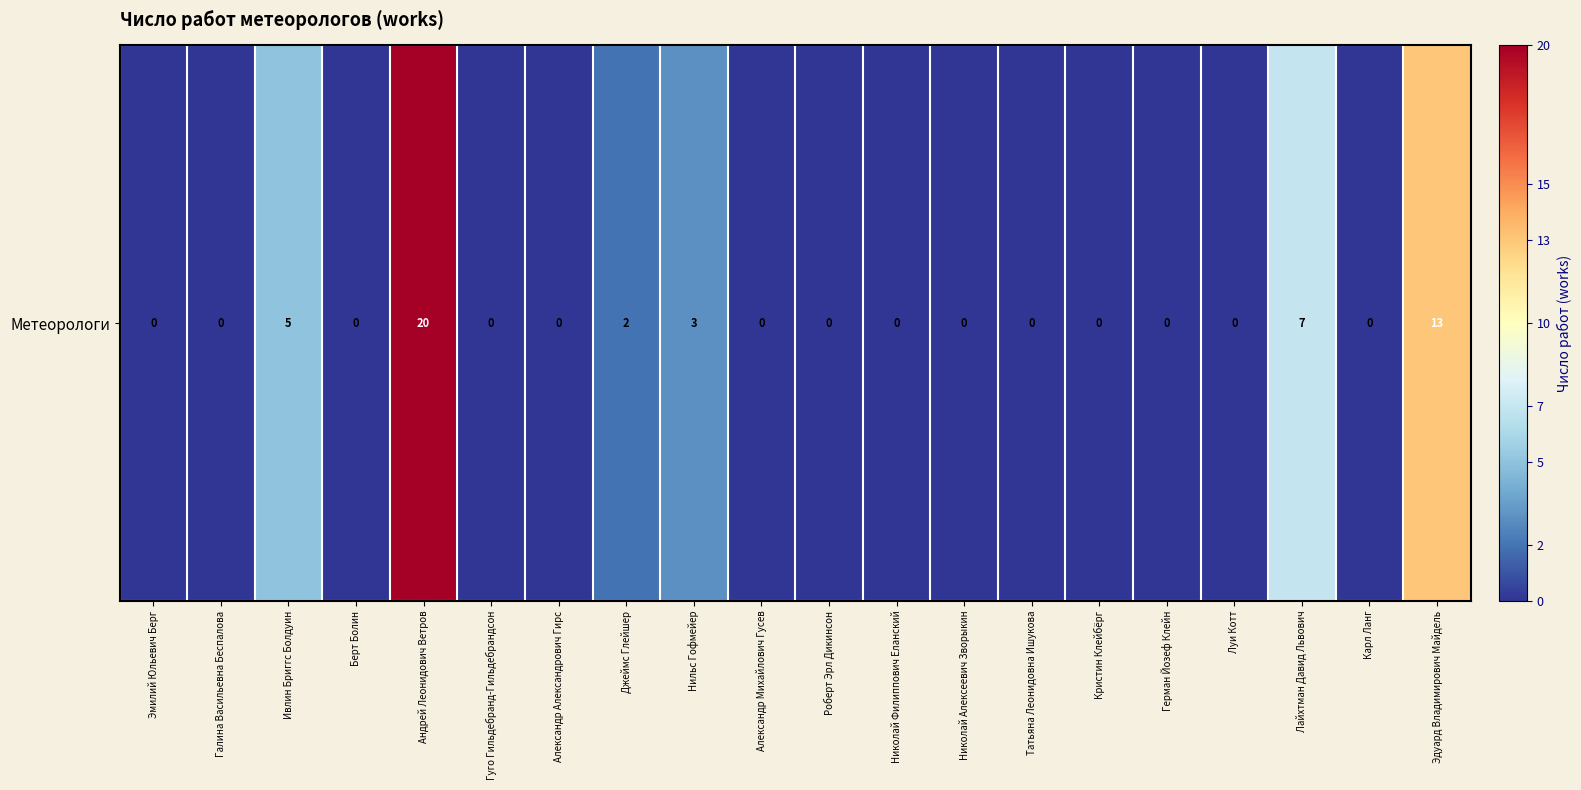

Which label corresponds to the smallest value in the chart?

Эмилий Юльевич Берг